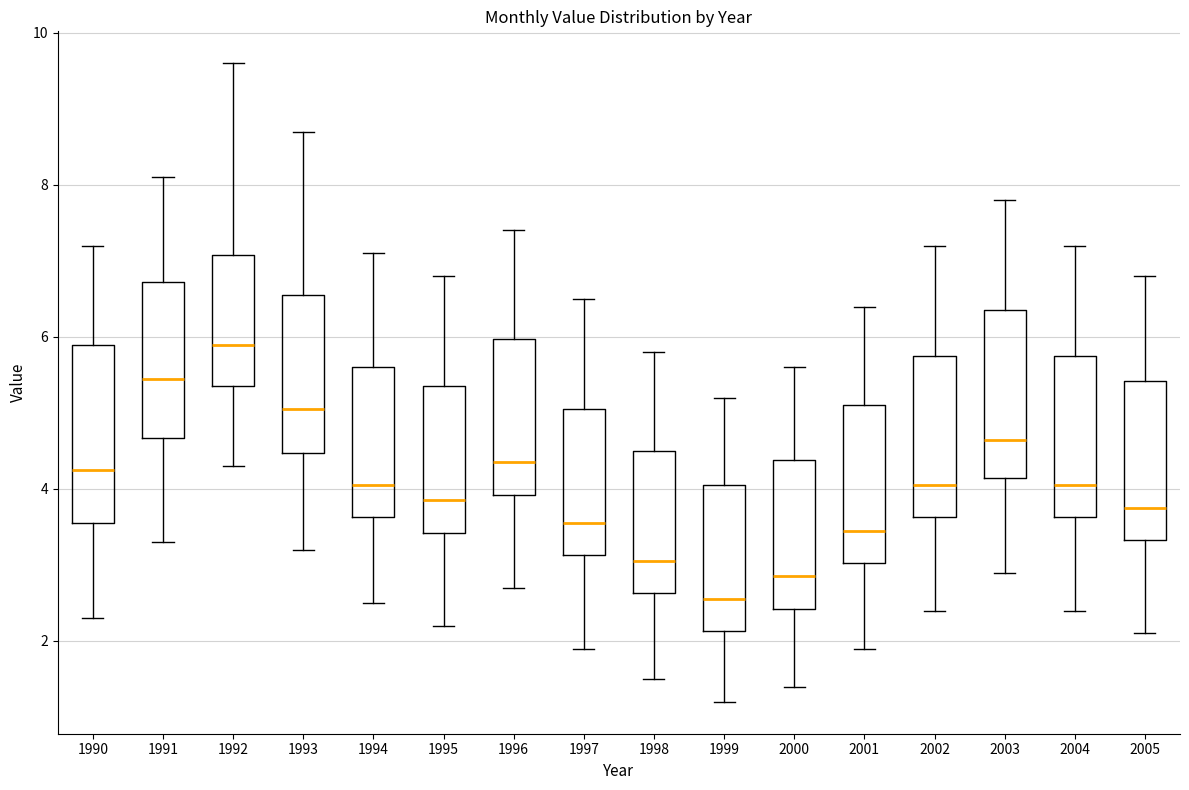

Reading left to right, read every box against the y-axis: the position of its median line, the range the box covers, and the ends of its whiskers. The values are not printed on the chart, so give them approximately, as read against the axis.

1990: median 4.2, box 3.6 to 6.0, whiskers 2.4 to 7.2
1991: median 5.4, box 4.6 to 6.8, whiskers 3.4 to 8.2
1992: median 6.0, box 5.4 to 7.0, whiskers 4.4 to 9.6
1993: median 5.0, box 4.4 to 6.6, whiskers 3.2 to 8.8
1994: median 4.0, box 3.6 to 5.6, whiskers 2.6 to 7.2
1995: median 3.8, box 3.4 to 5.4, whiskers 2.2 to 6.8
1996: median 4.4, box 4.0 to 6.0, whiskers 2.8 to 7.4
1997: median 3.6, box 3.2 to 5.0, whiskers 2.0 to 6.6
1998: median 3.0, box 2.6 to 4.6, whiskers 1.6 to 5.8
1999: median 2.6, box 2.2 to 4.0, whiskers 1.2 to 5.2
2000: median 2.8, box 2.4 to 4.4, whiskers 1.4 to 5.6
2001: median 3.4, box 3.0 to 5.2, whiskers 2.0 to 6.4
2002: median 4.0, box 3.6 to 5.8, whiskers 2.4 to 7.2
2003: median 4.6, box 4.2 to 6.4, whiskers 3.0 to 7.8
2004: median 4.0, box 3.6 to 5.8, whiskers 2.4 to 7.2
2005: median 3.8, box 3.4 to 5.4, whiskers 2.2 to 6.8